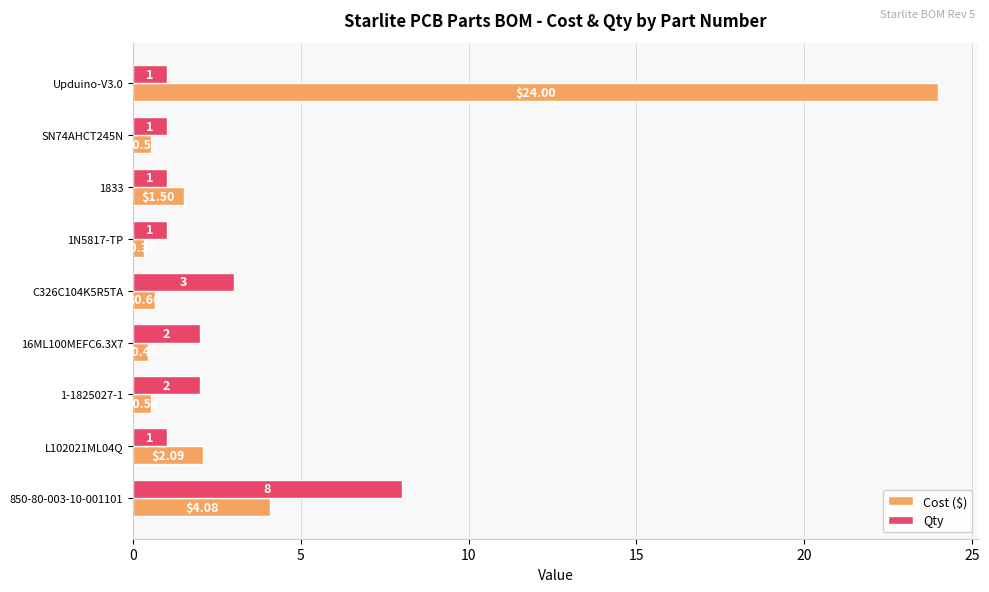

What is the greatest value displayed?

24.0